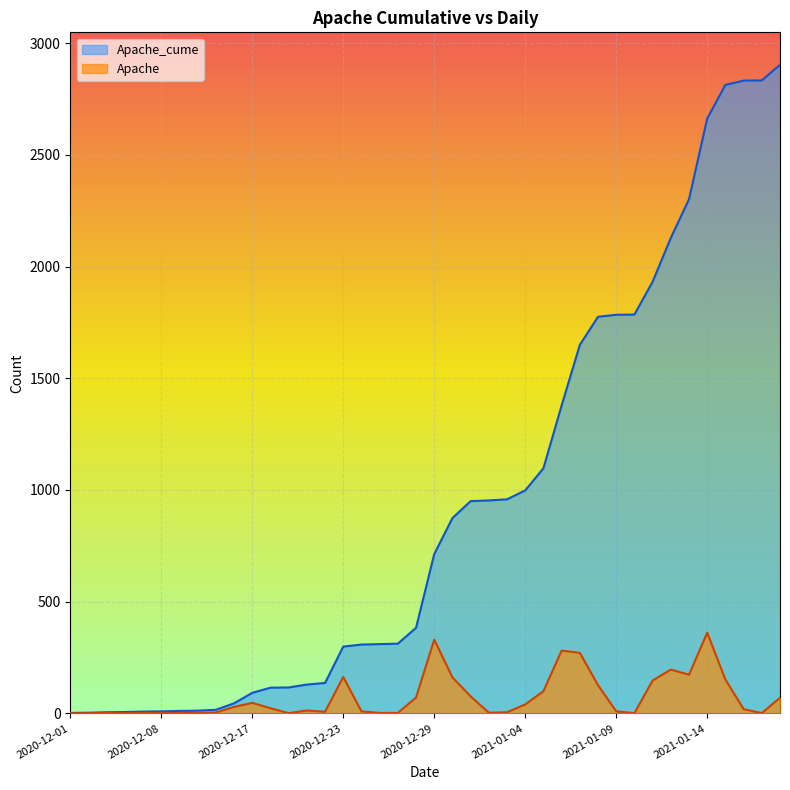

What is the sum of all Apache_cume values?

37635